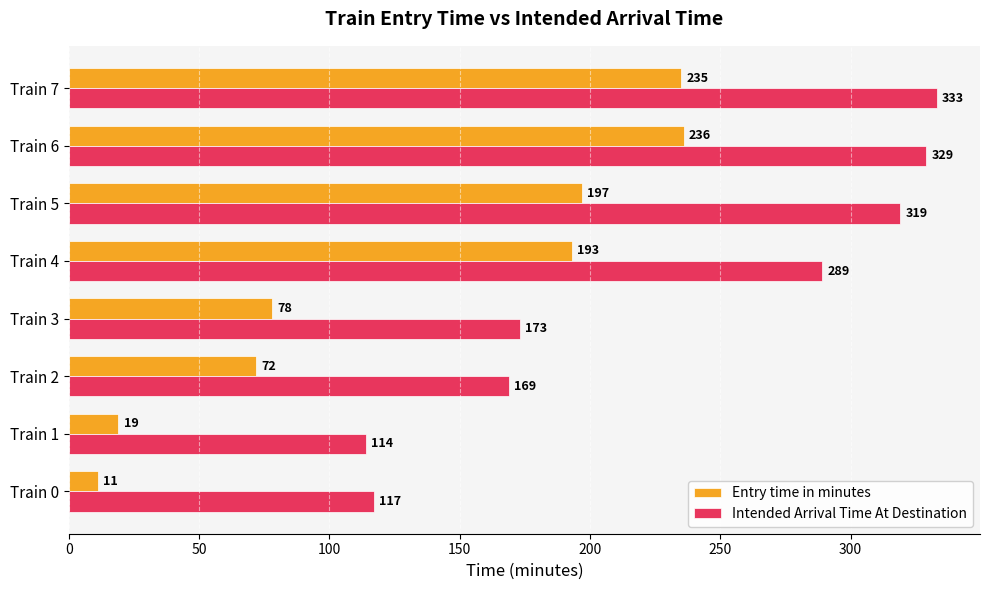

Rank the series by their average value, from highest to lowest.

Intended Arrival Time At Destination, Entry time in minutes